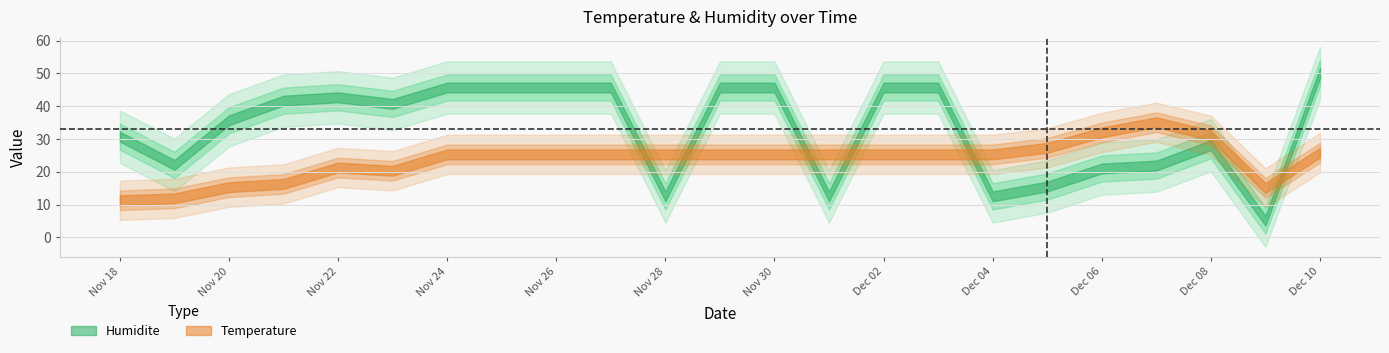

Which series has the widest spread of values?

Humidite